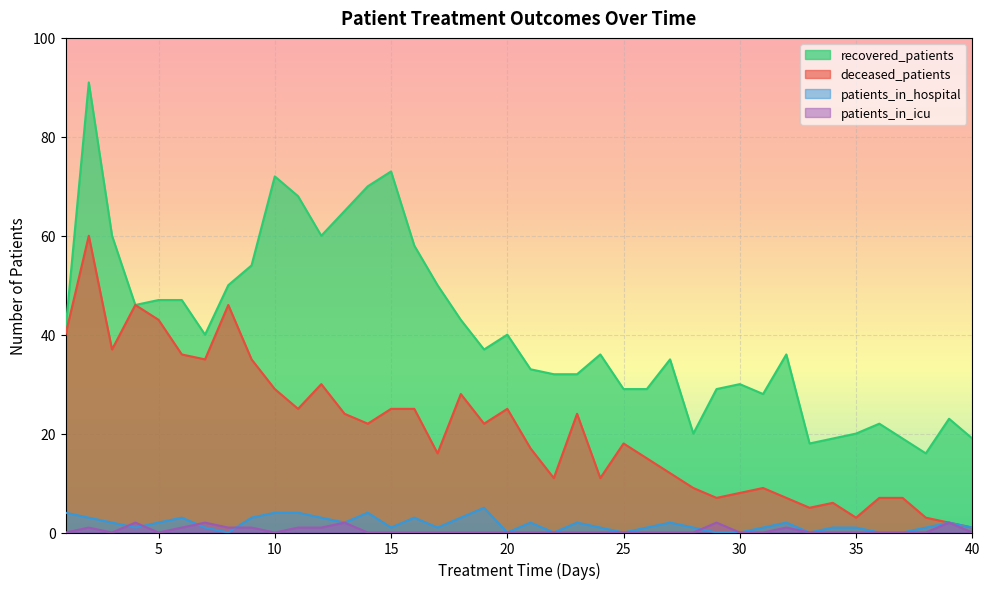

Reading left to right, what are all the values shown in this chart?

recovered_patients: 41	91	60	46	47	47	40	50	54	72	68	60	65	70	73	58	50	43	37	40	33	32	32	36	29	29	35	20	29	30	28	36	18	19	20	22	19	16	23	19
deceased_patients: 40	60	37	46	43	36	35	46	35	29	25	30	24	22	25	25	16	28	22	25	17	11	24	11	18	15	12	9	7	8	9	7	5	6	3	7	7	3	2	1
patients_in_hospital: 4	3	2	1	2	3	1	0	3	4	4	3	2	4	1	3	1	3	5	0	2	0	2	1	0	1	2	1	0	0	1	2	0	1	1	0	0	1	2	1
patients_in_icu: 0	1	0	2	0	1	2	1	1	0	1	1	2	0	0	0	0	0	0	0	0	0	0	0	0	0	0	0	2	0	0	1	0	0	0	0	0	0	2	0